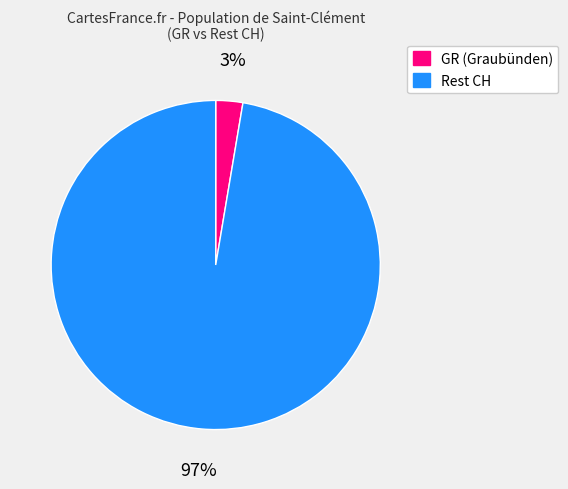

Which category has the biggest portion of the pie?

Rest CH